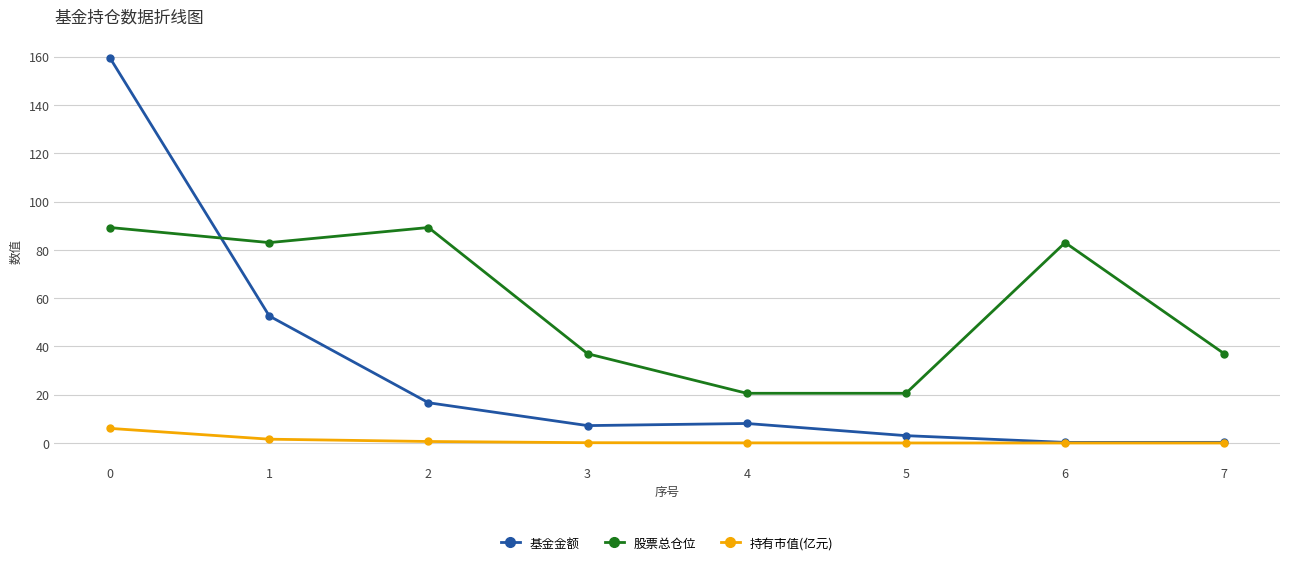

Rank the series at 2 from highest to lowest value.

股票总仓位, 基金金额, 持有市值(亿元)